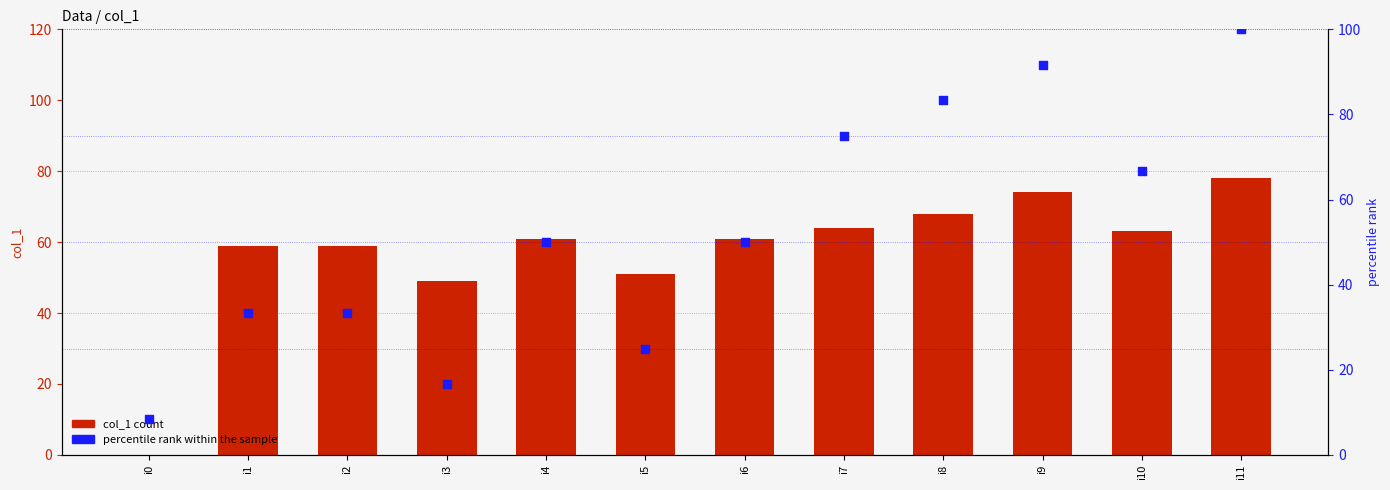

Is the value of percentile rank within the sample at i7 greater than the value of col_1 at i5?

Yes